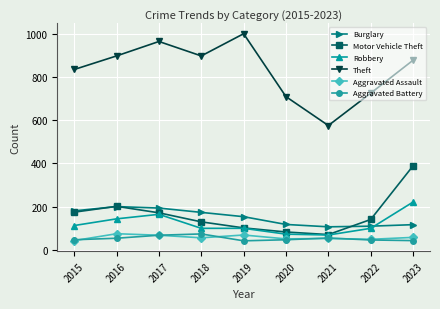

What is the value of the Theft point at the 4th from the left?

899